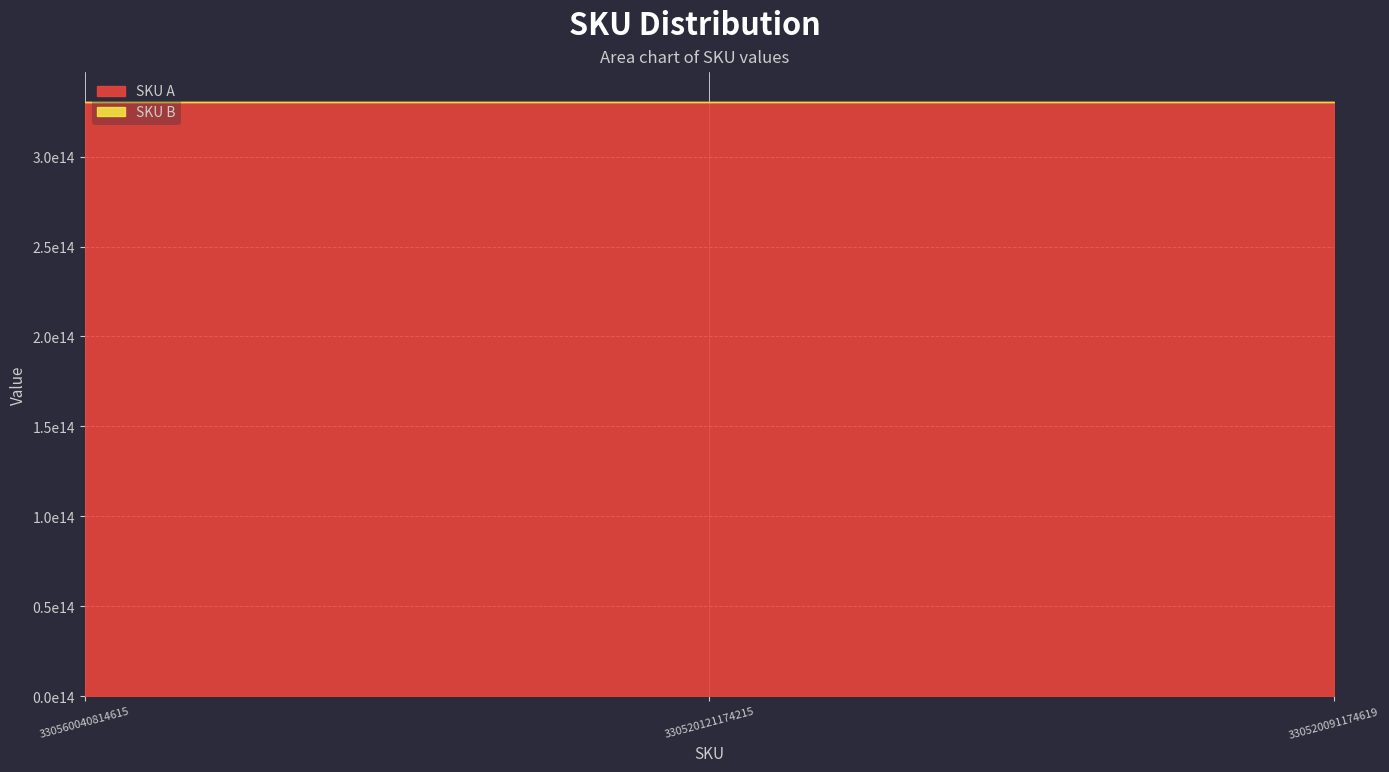

Is it true that SKU A equals 330520091174619 at 330520091174619?

True